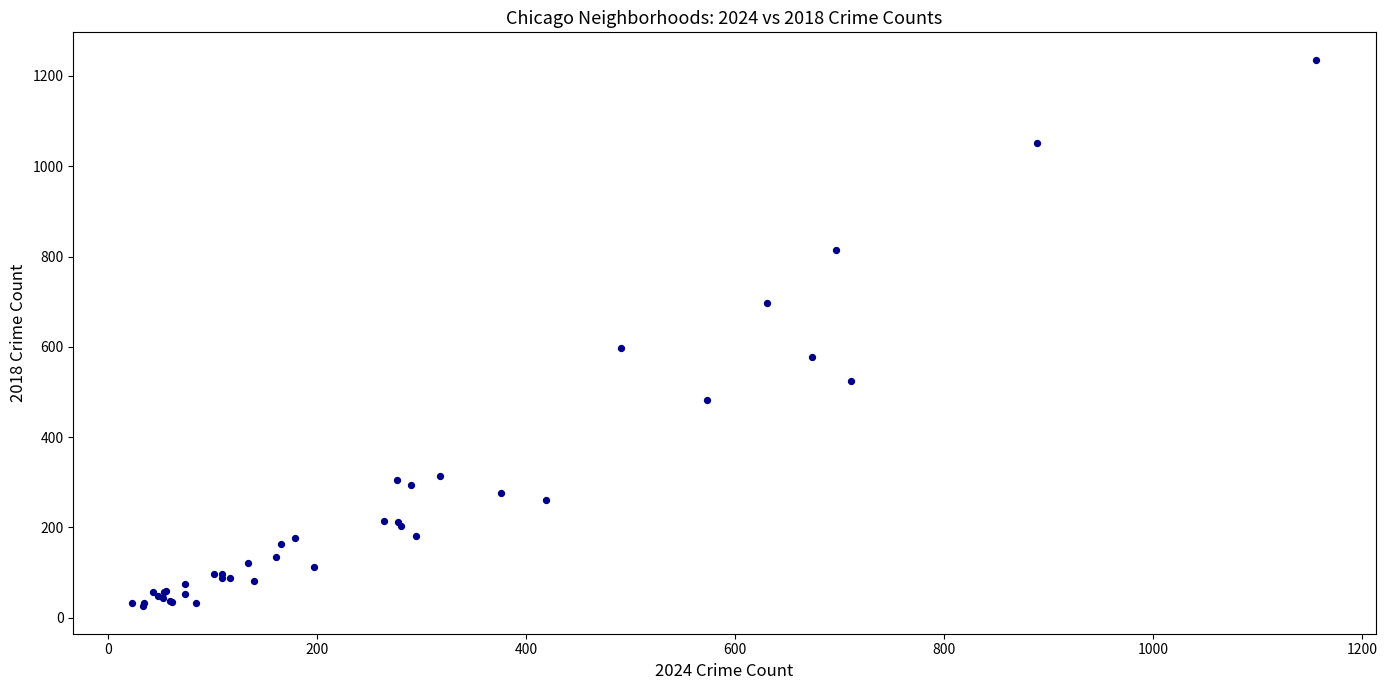

What Y value in the scatter plot is closest to 630?

597